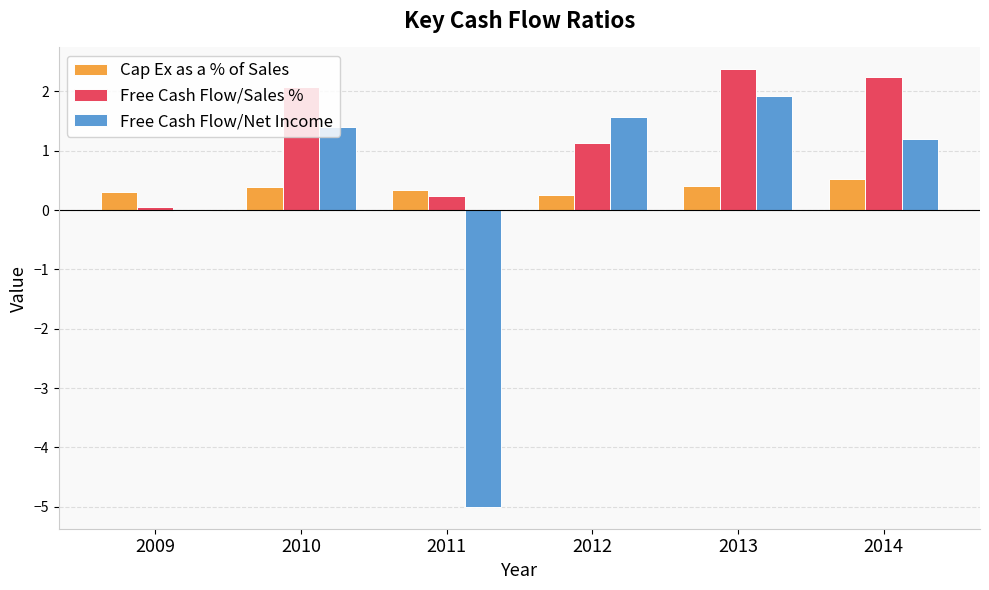

How many series are shown in this chart?

3